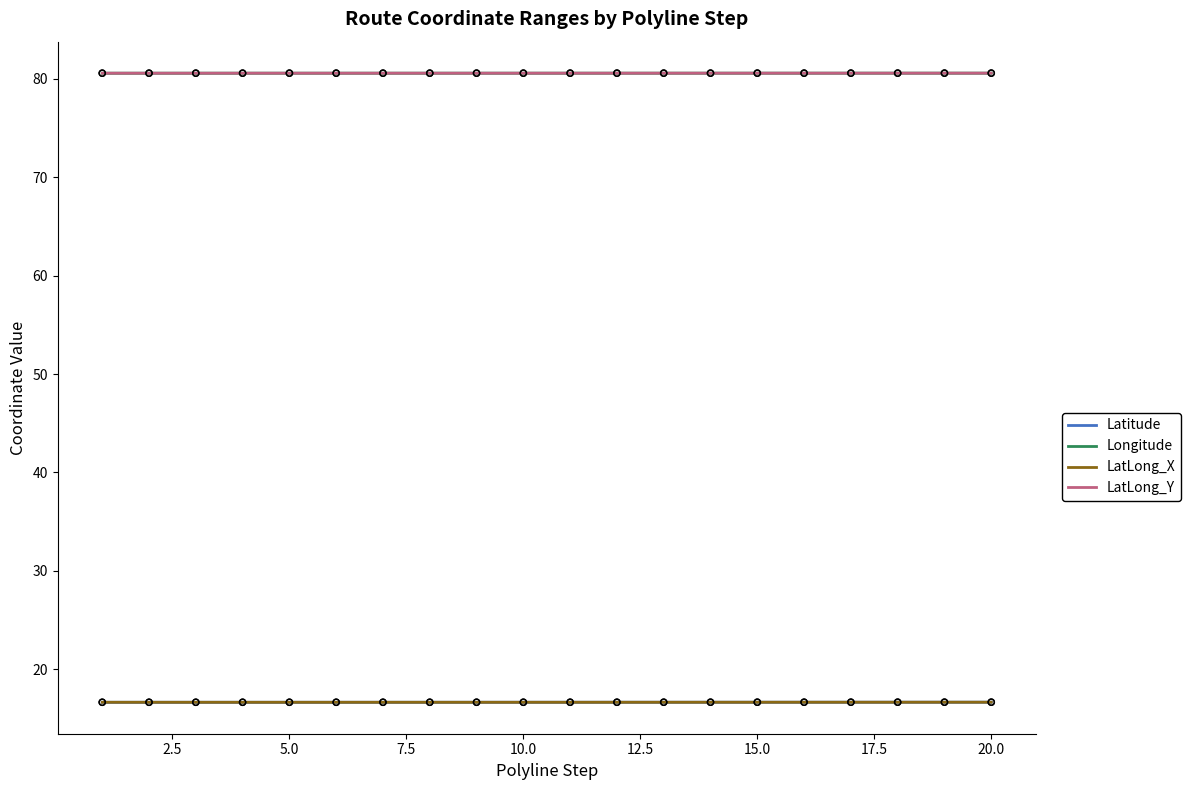

Which series reaches the minimum Y coordinate?

LatLong_X